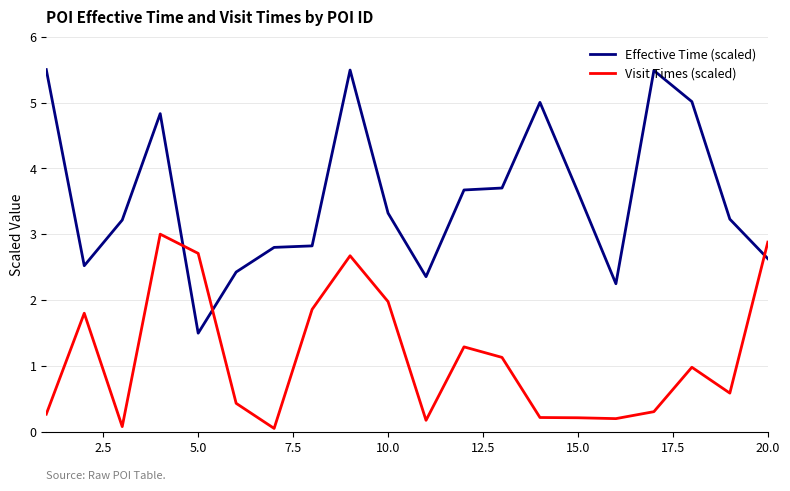

Which series ends up on top after the final intersection of Visit Times (scaled) and Effective Time (scaled)?

Visit Times (scaled)